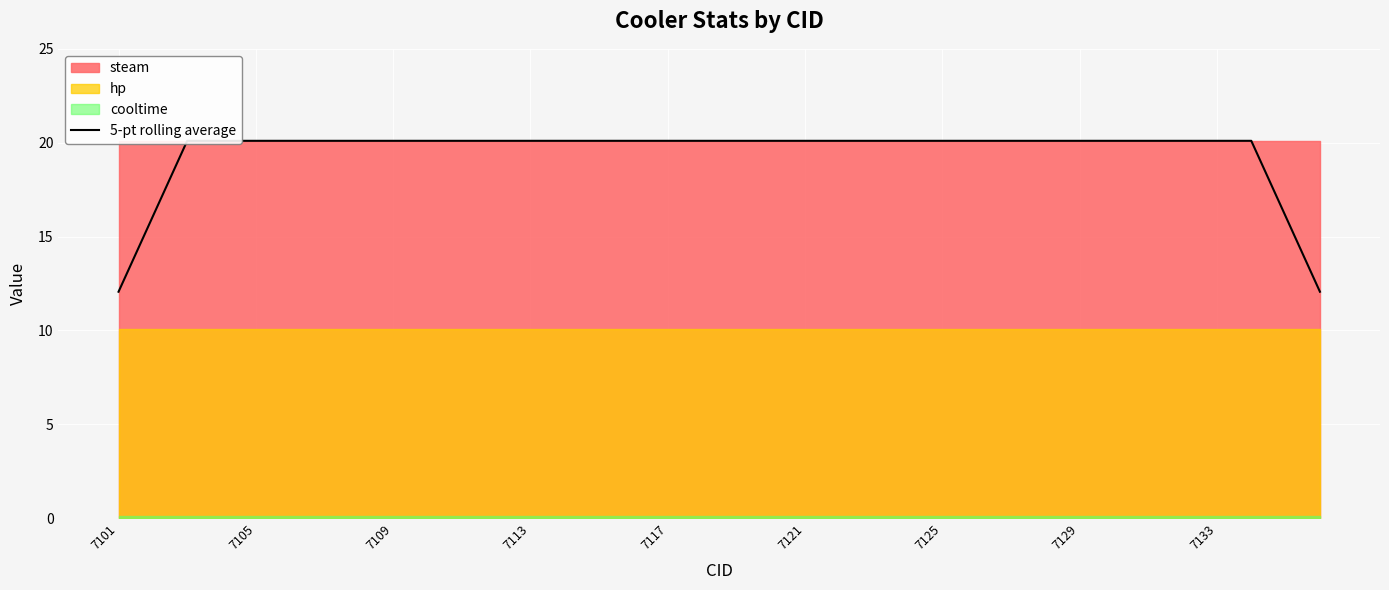

The chart shows a value of 7.3 at 7117. True or false?

False